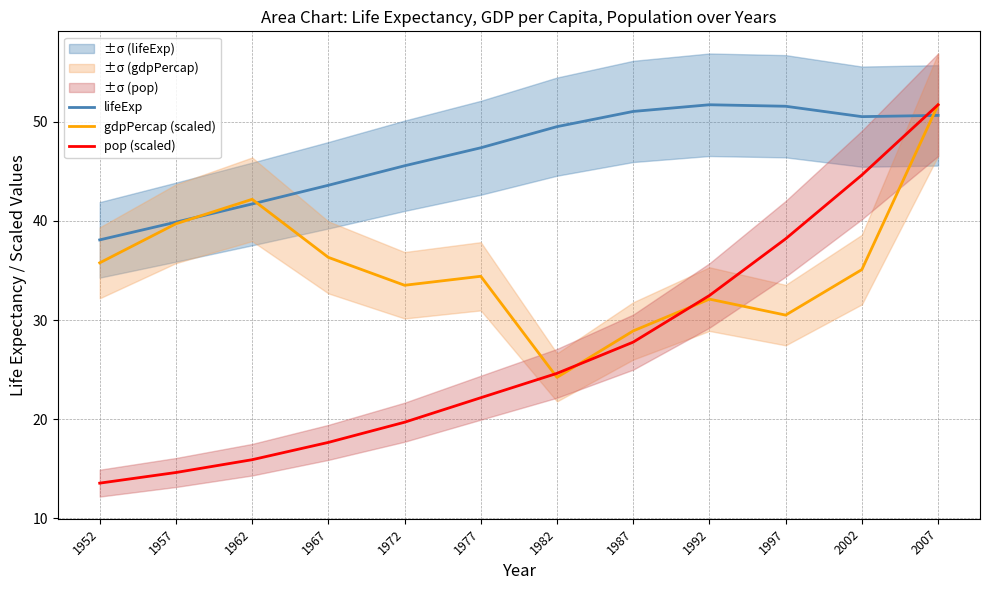

What is the approximate value of lifeExp at 2007?

50.7